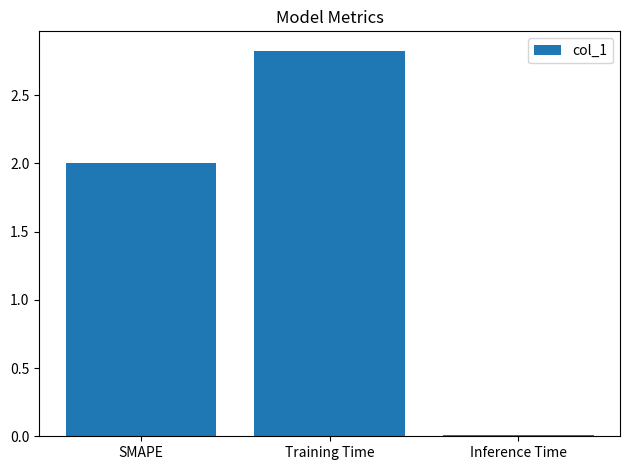

What is the greatest value displayed?

2.8